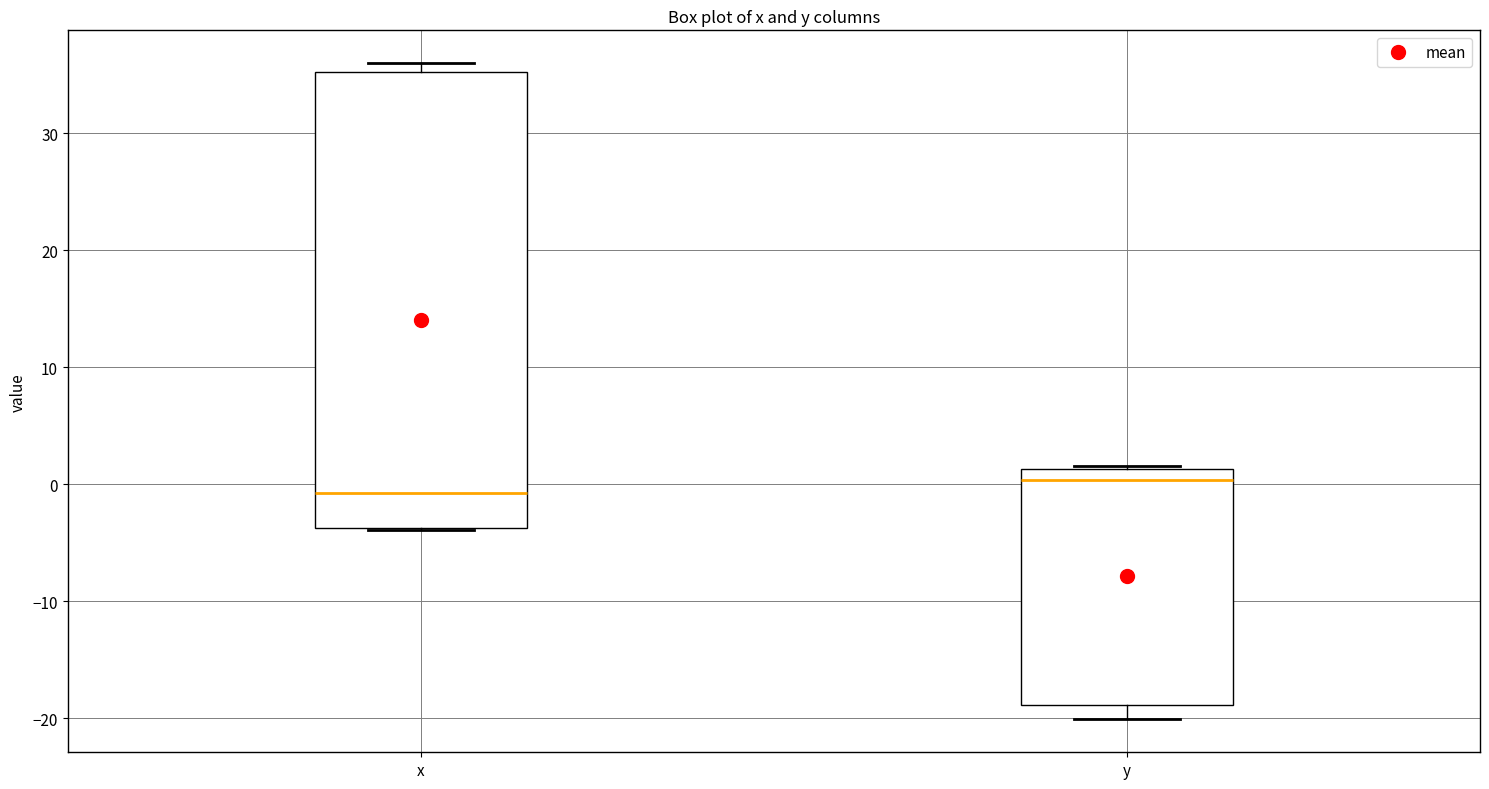

Where is the lower edge of the box for y on the y-axis? The values are not printed on the chart, so give them approximately, as read against the axis.

-19